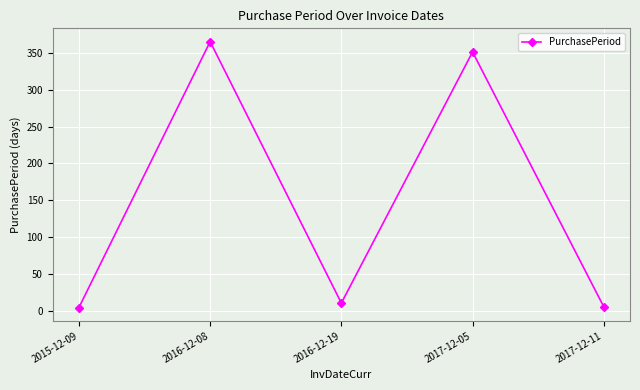

The chart shows a value of 5 at 2015-12-09. True or false?

True